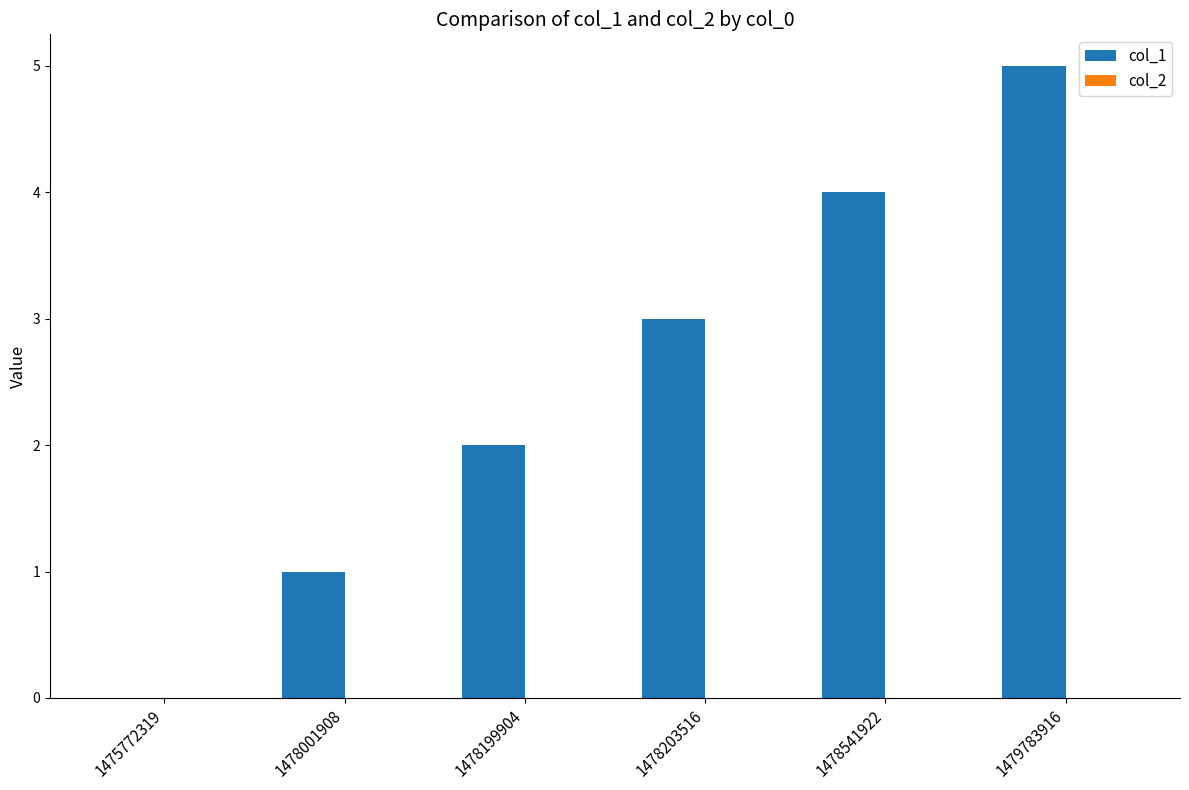

What is the ratio of the value at 1478541922 to the value at 1478203516?

1.3